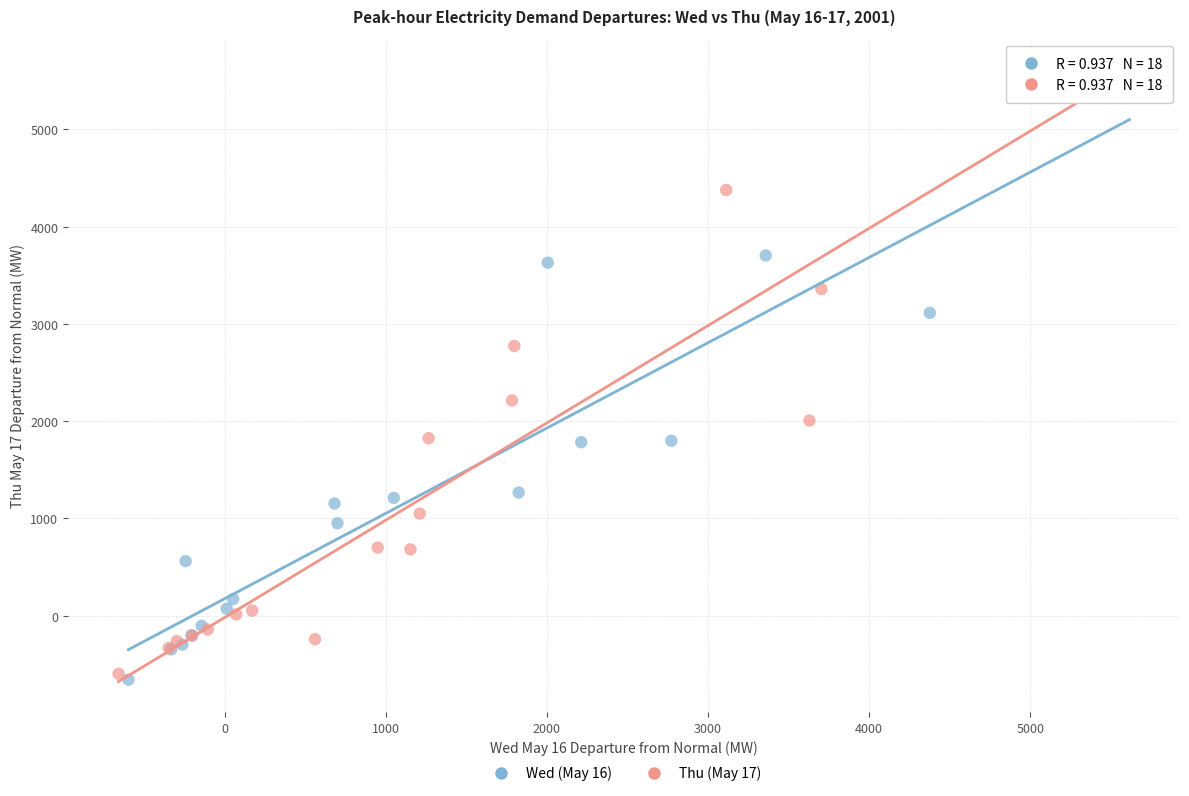

Which series reaches the minimum Y coordinate?

Wed (May 16)